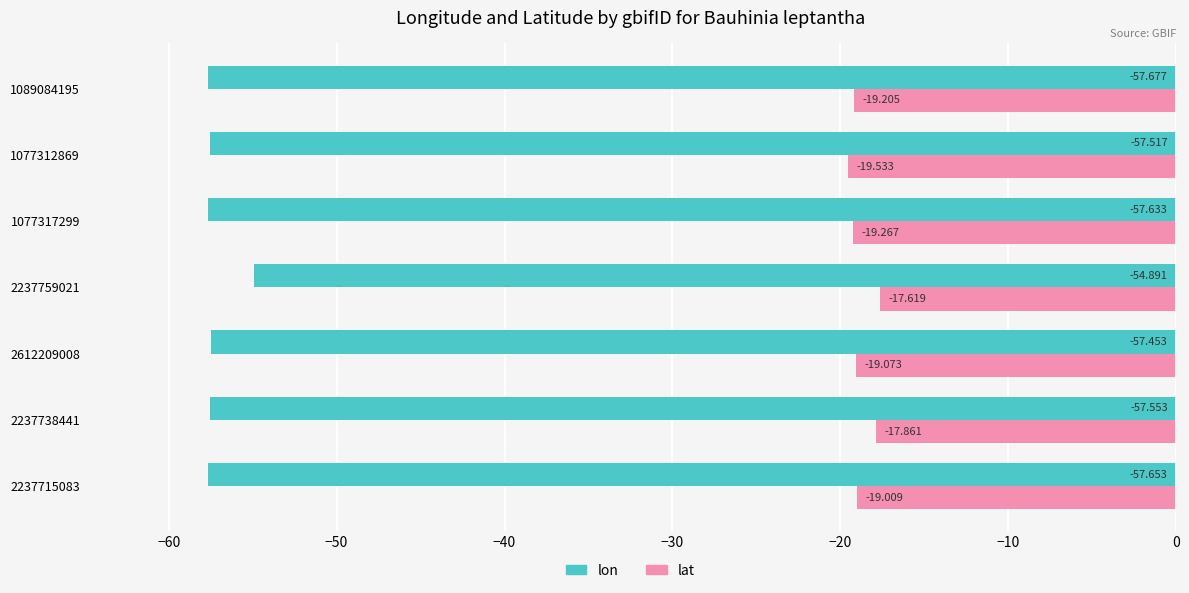

Is the value of lon at 1077317299 greater than the value of lat at 2612209008?

No